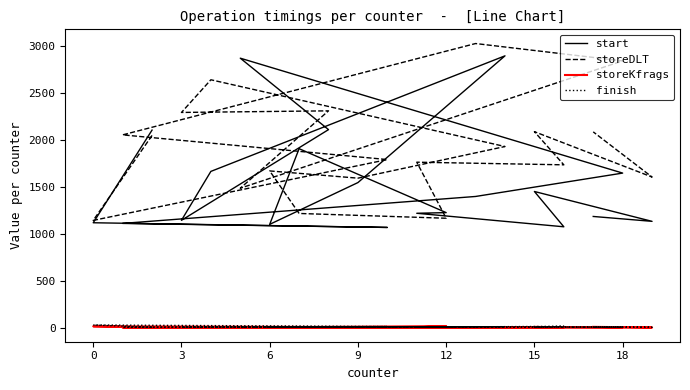

How many interior local peaks does the storeDLT series have?

6